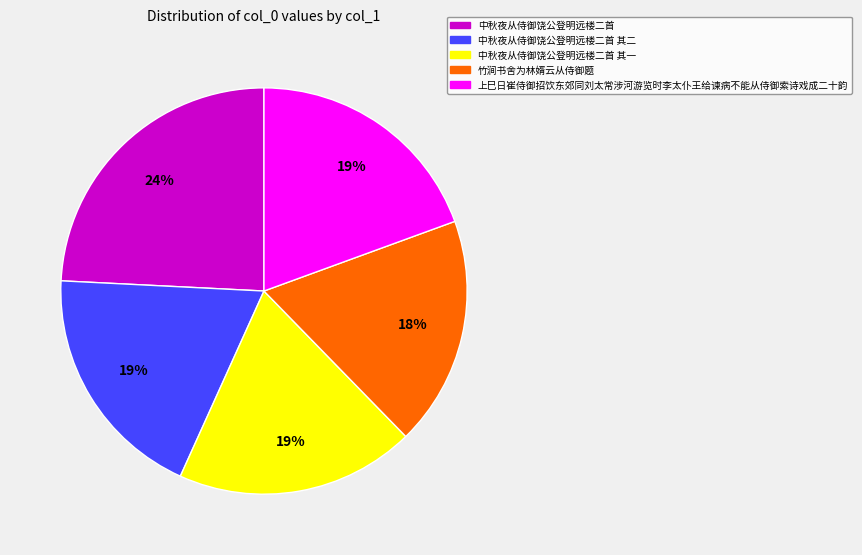

Approximately how many times larger is the value at 中秋夜从侍御饶公登明远楼二首 其一 compared to 上巳日崔侍御招饮东郊同刘太常涉河游览时李太仆王给谏病不能从侍御索诗戏成二十韵?

1.0